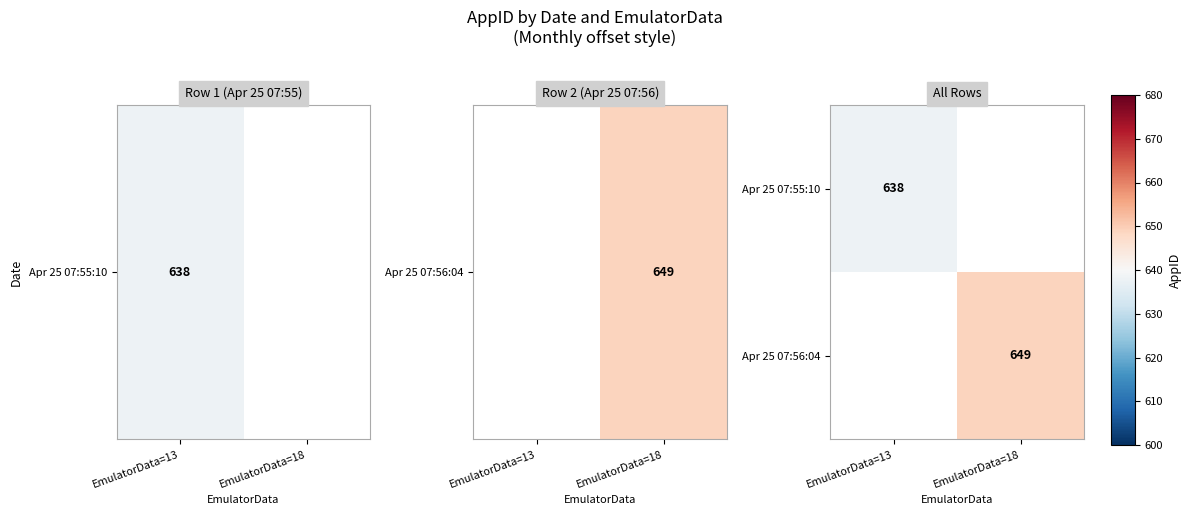

How many categories are shown in the chart?

2